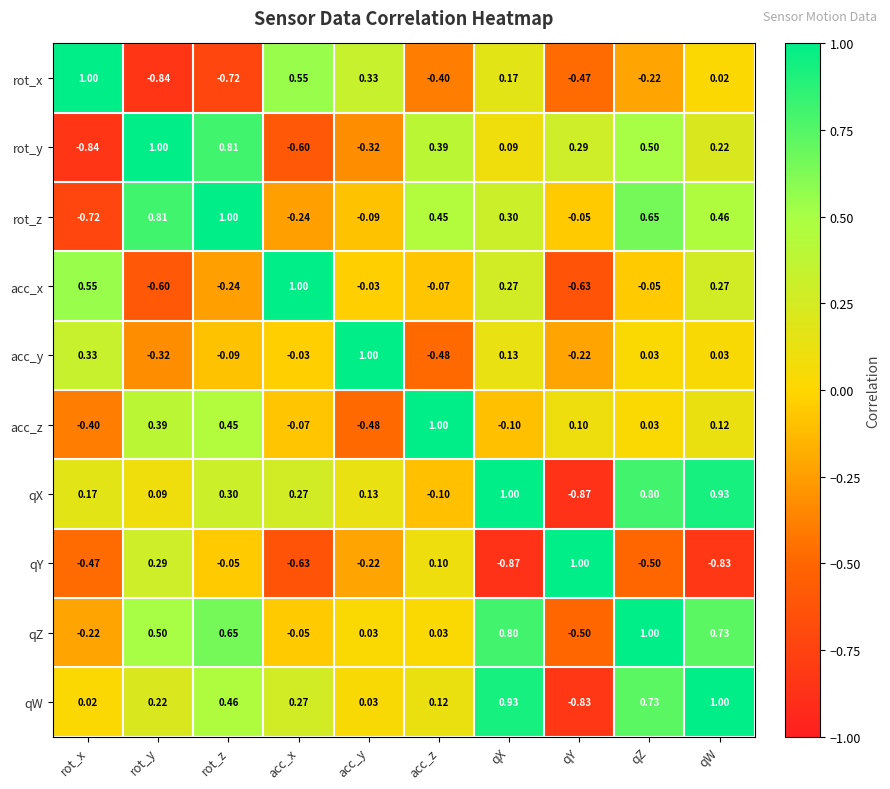

Where does the qZ series first go above 0?

rot_y